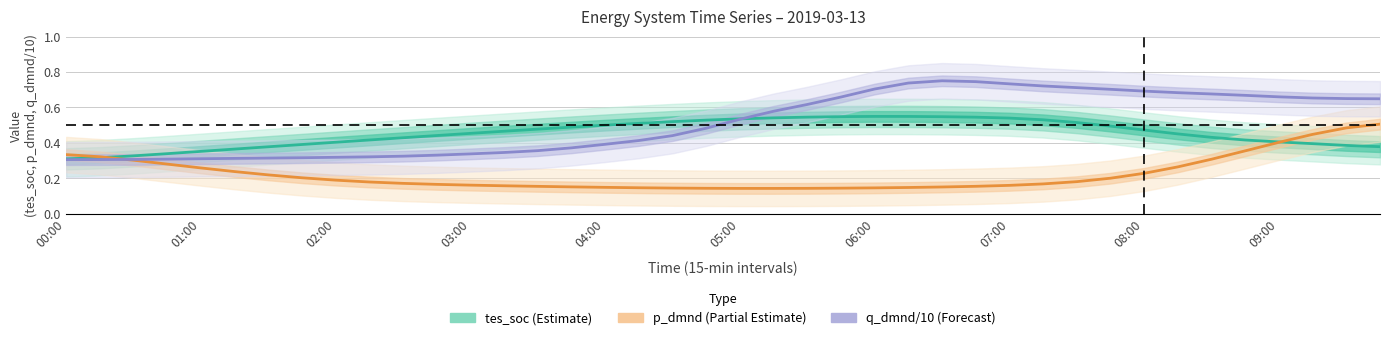

At which category does the chart reach its peak across all series?

26